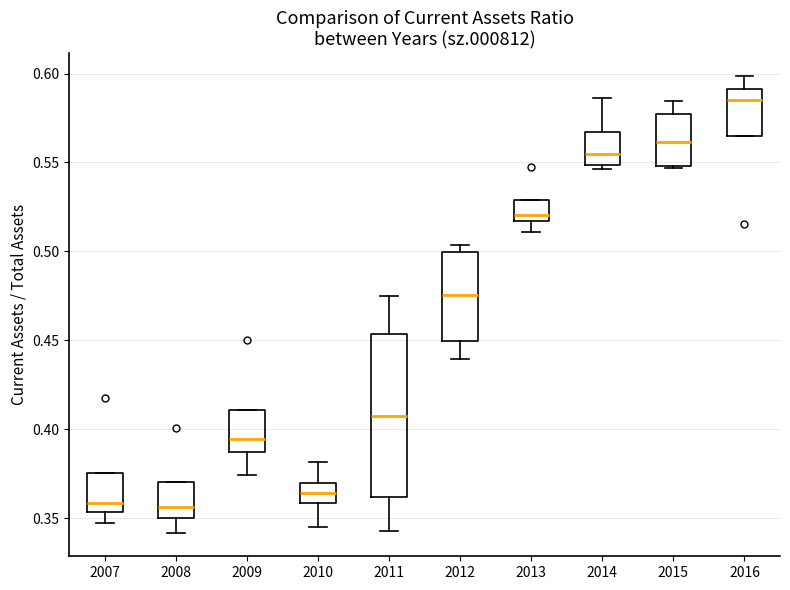

Where does the lower whisker of the box at x = 2009 end on the y-axis? The values are not printed on the chart, so give them approximately, as read against the axis.

0.375